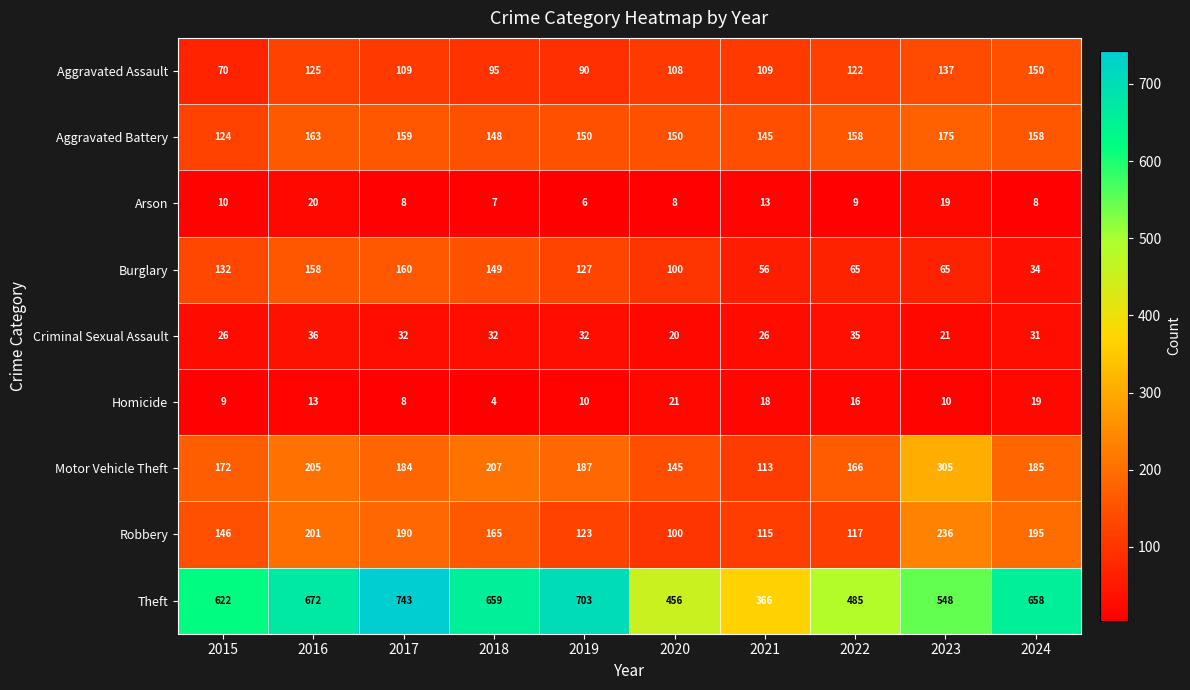

Which series has the widest spread of values?

Theft